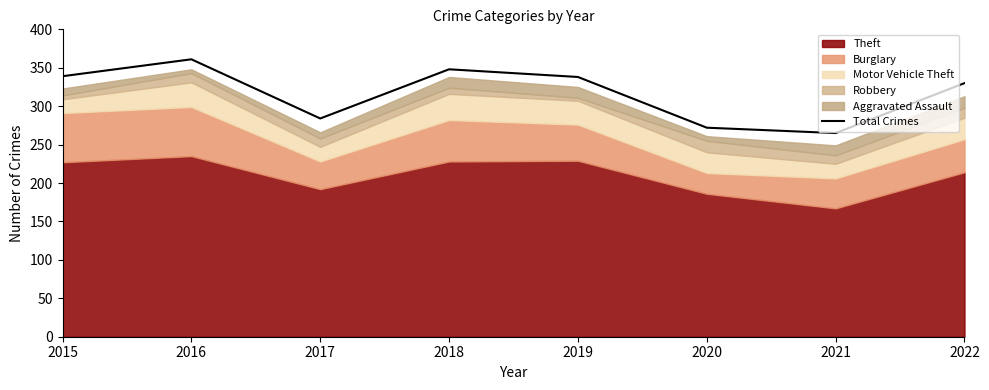

The value at 2015 is 109. True or false?

False